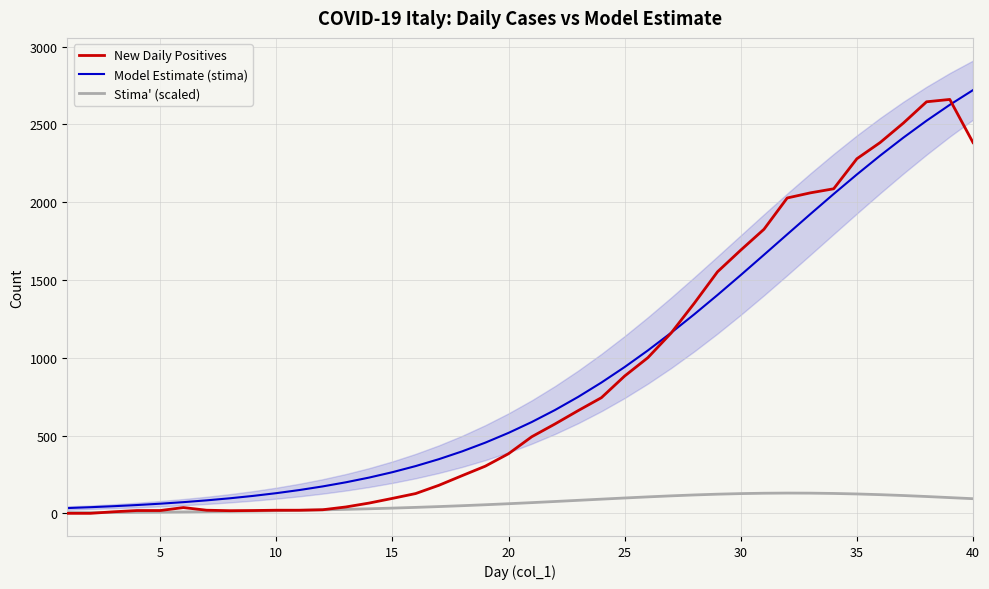

What is the highest value of the New Daily Positives series?

2660.0